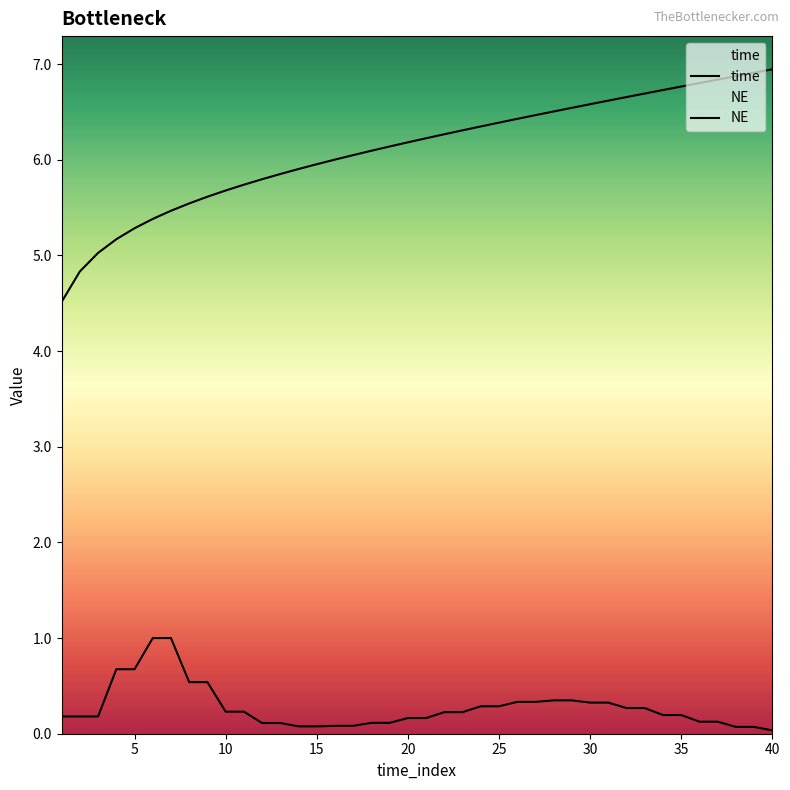

Which series has the largest total across all categories?

time